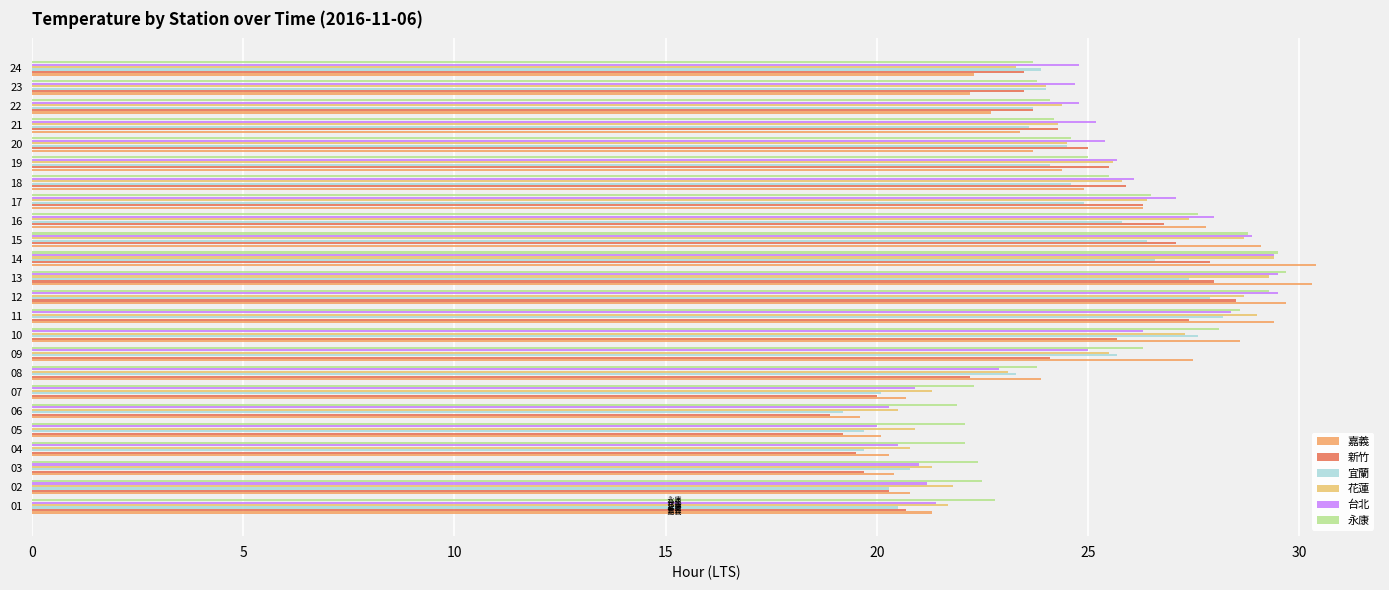

What is the difference between the 宜蘭 values at 14 and 10?

1.0